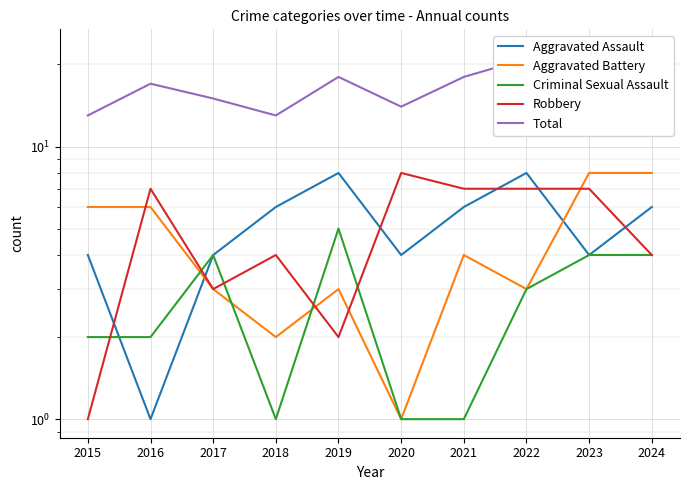

At which category does Robbery reach its first local peak?

2016